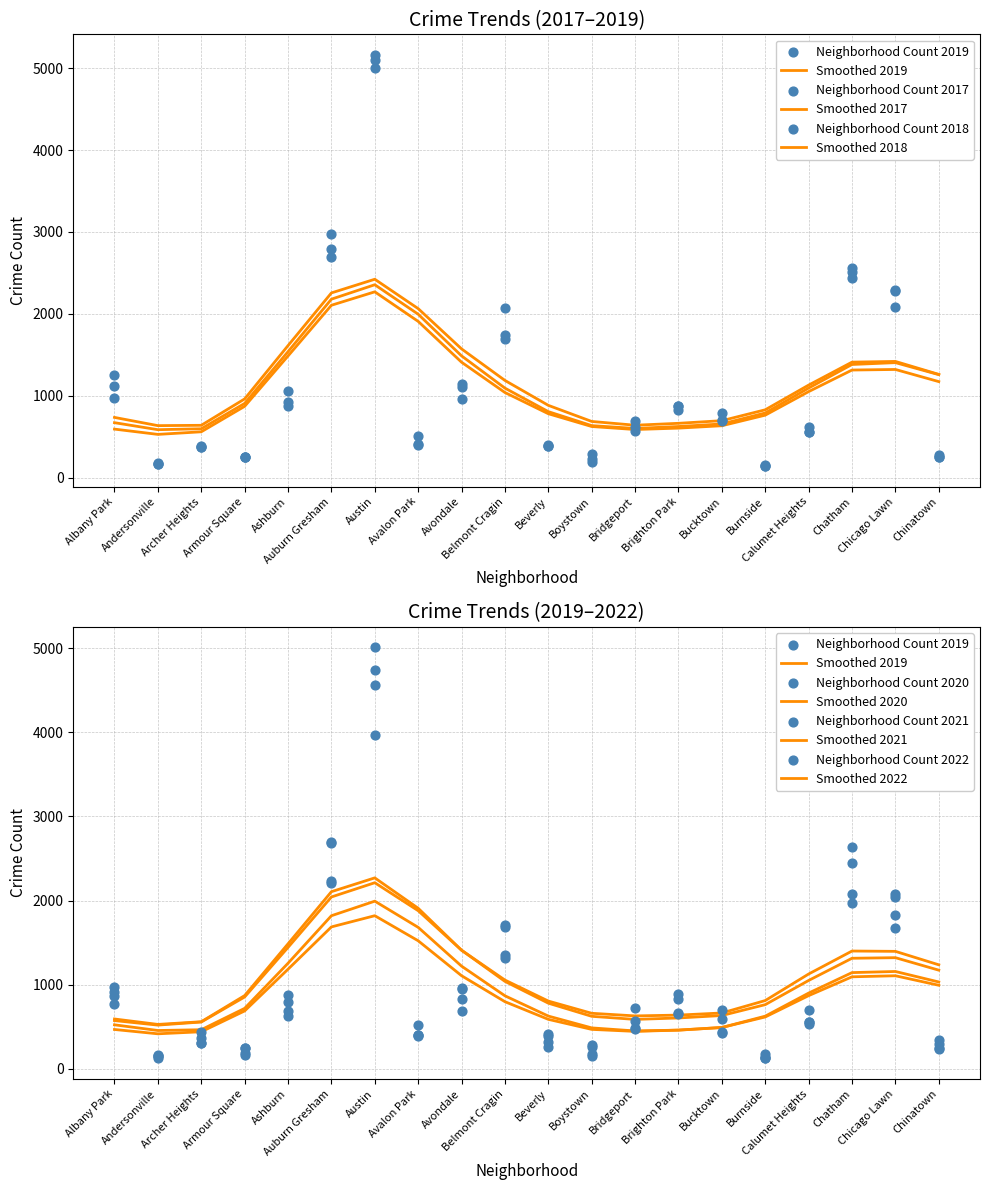

Which series contains the highest Y value?

2018